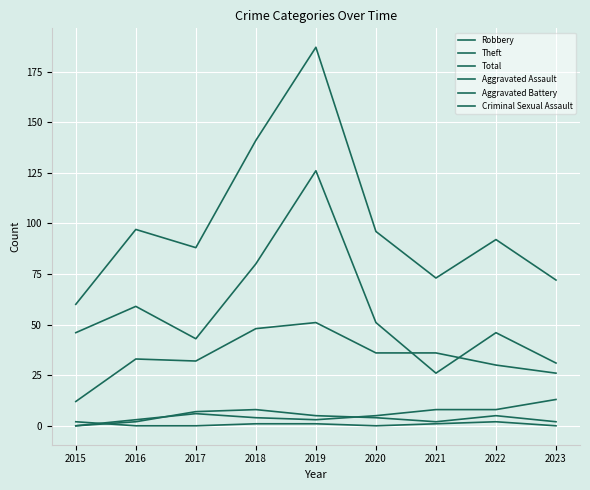

Rank the series at 2019 from highest to lowest value.

Total, Theft, Robbery, Aggravated Assault, Aggravated Battery, Criminal Sexual Assault